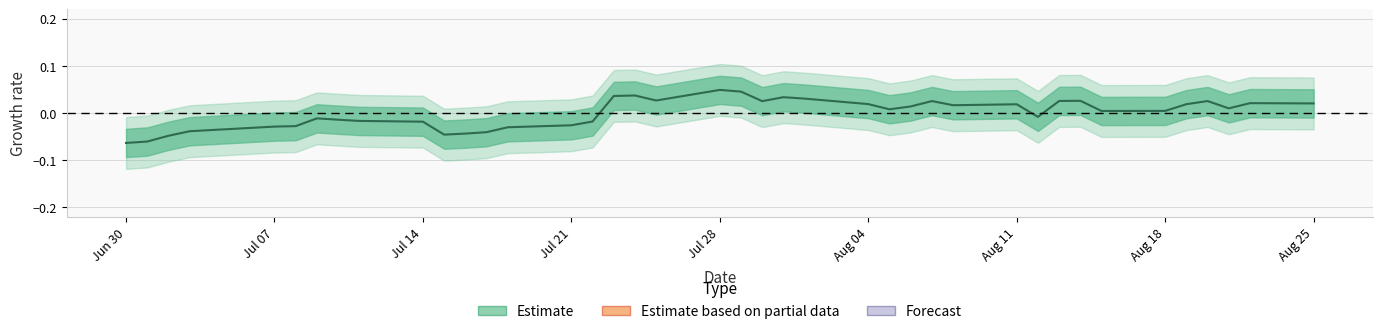

The value at 2003-08-19 is 0.0. True or false?

False